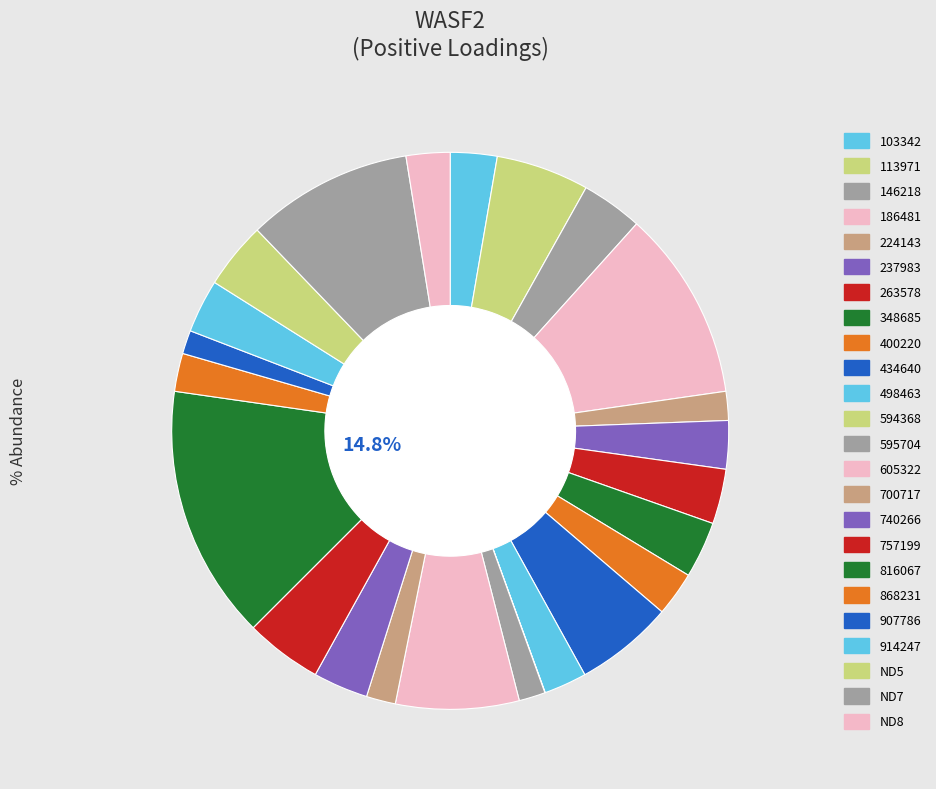

To the nearest percent, what percentage of the pie is 146218?

4%